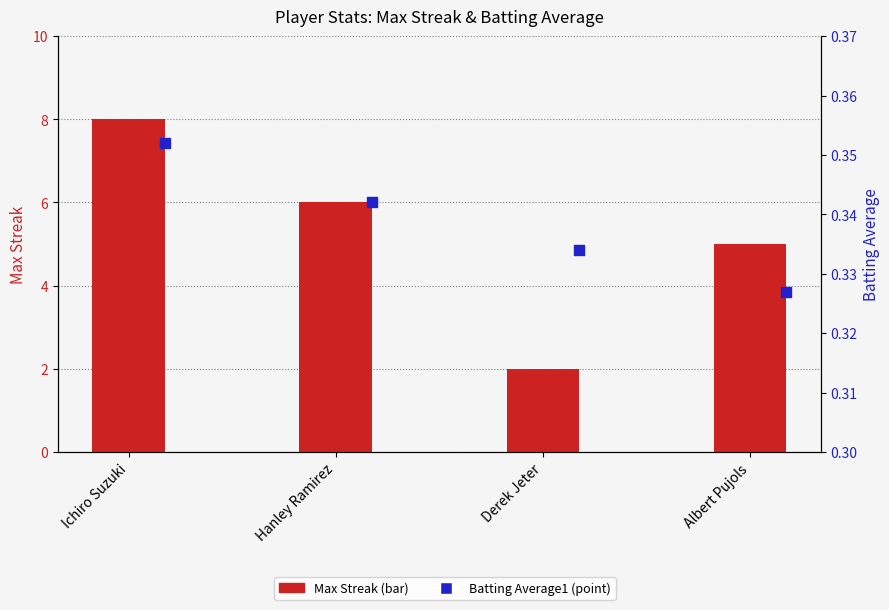

Which series contains the highest Y value?

Max Streak